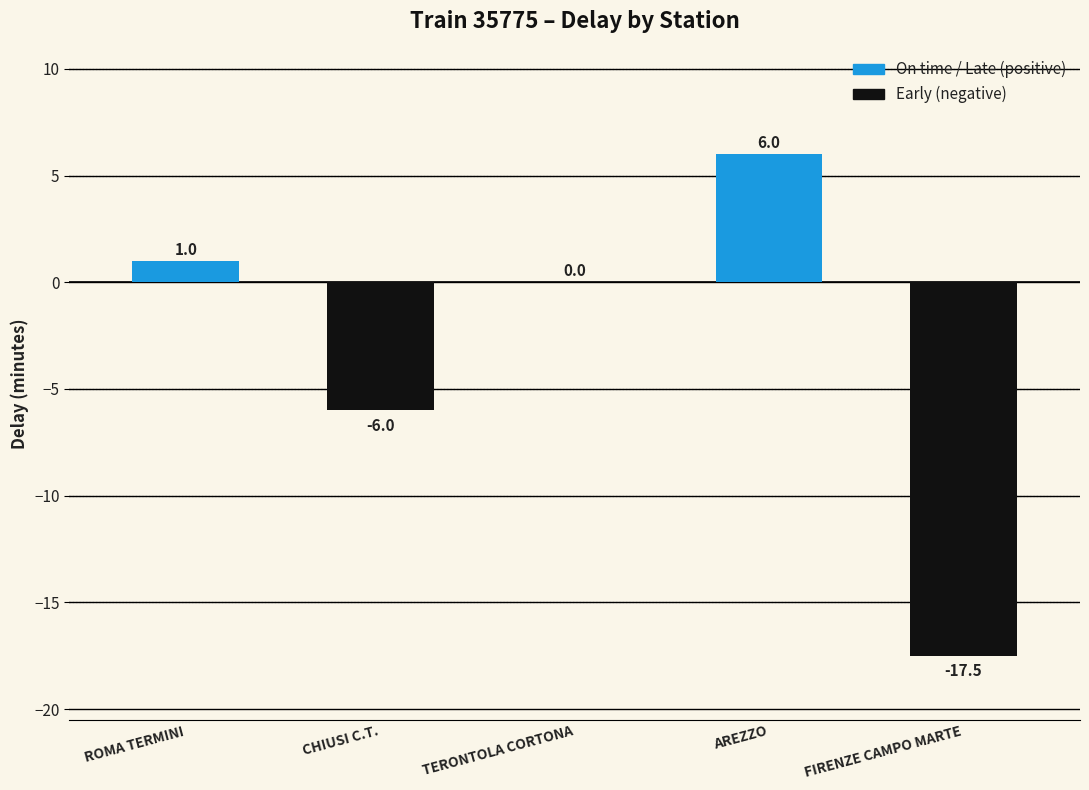

What is the change in value from TERONTOLA CORTONA to FIRENZE CAMPO MARTE?

-17.5